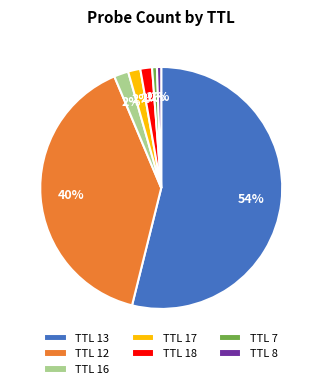

Count the number of slices in the pie.

7